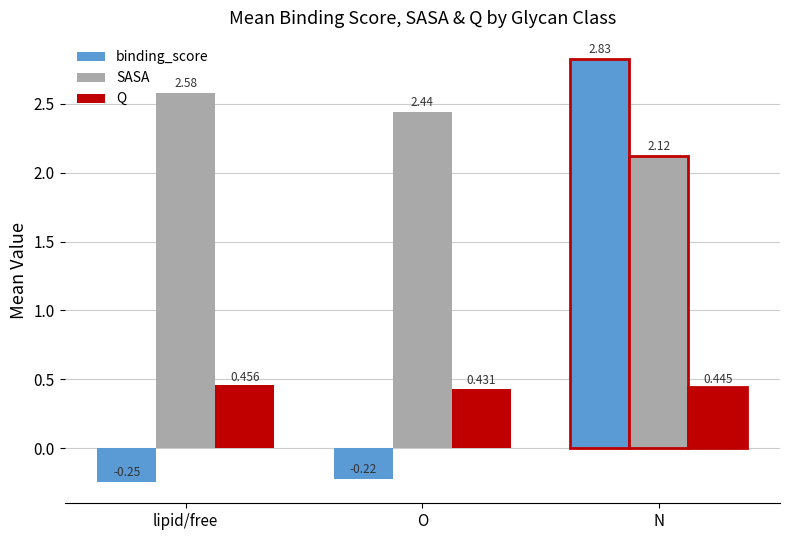

Between O and N, which series saw the biggest shift?

binding_score